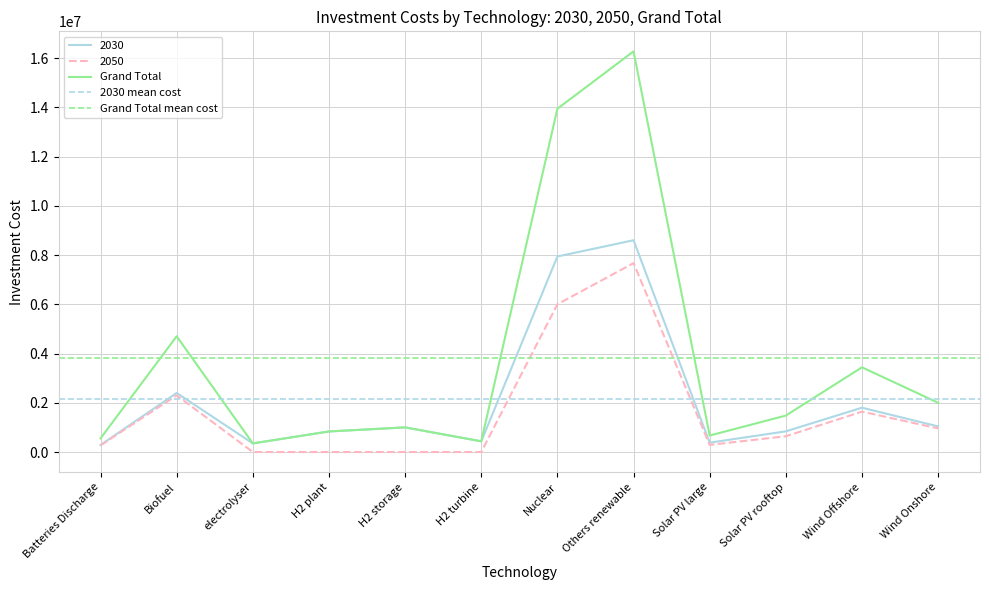

The 2050 series shows 270000 at Batteries Discharge. True or false?

True